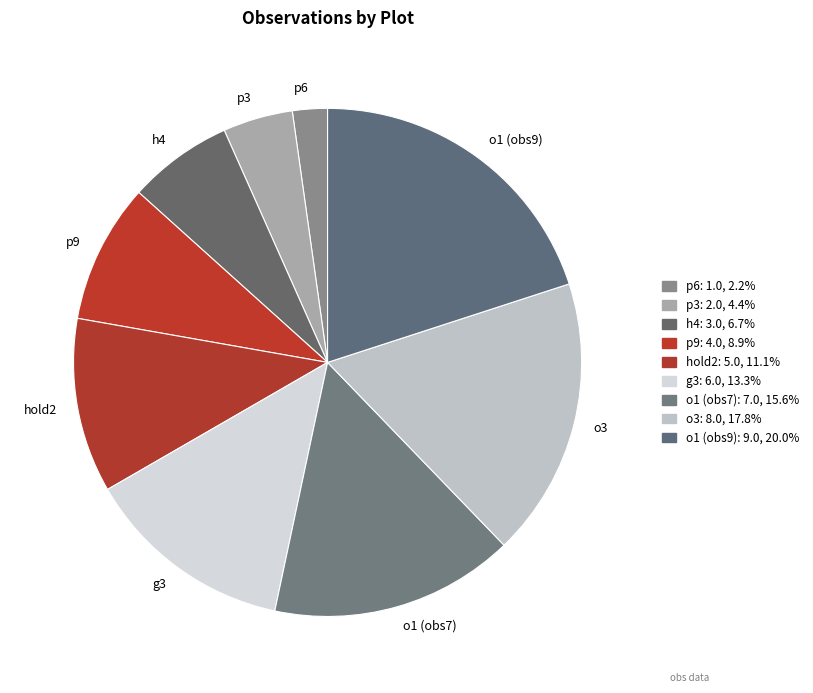

Which category has the smallest portion of the pie?

p6